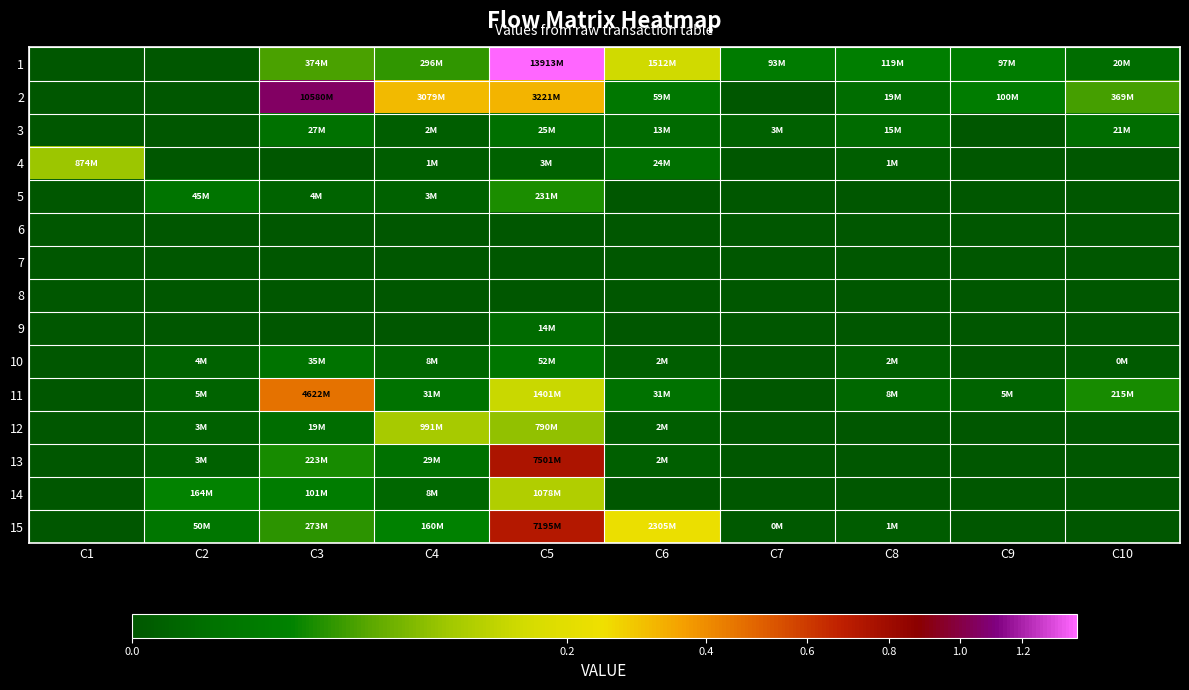

List the series in order of their peak value, highest first.

1, 2, 13, 15, 11, 14, 12, 4, 5, 10, 3, 9, 6, 7, 8